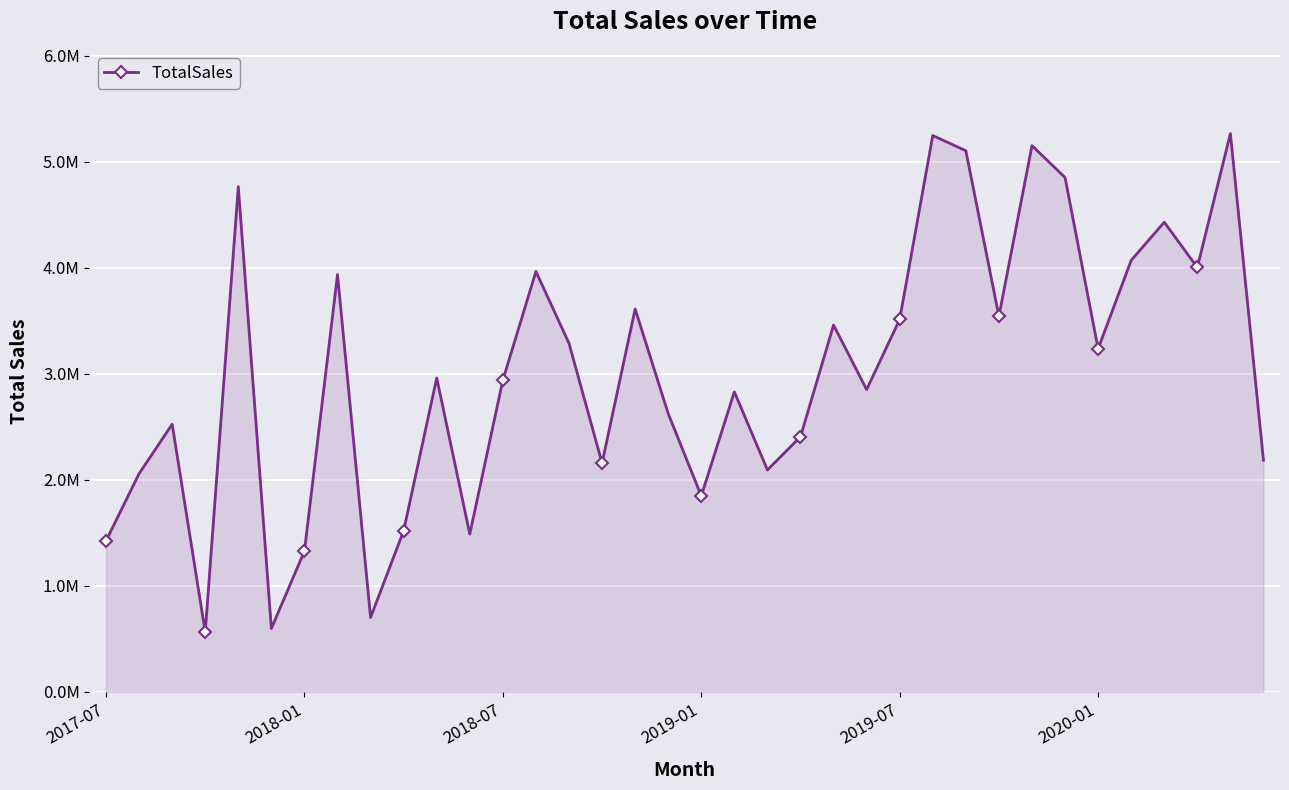

How many points are lower than both their immediate neighbors (excluding endpoints)?

11